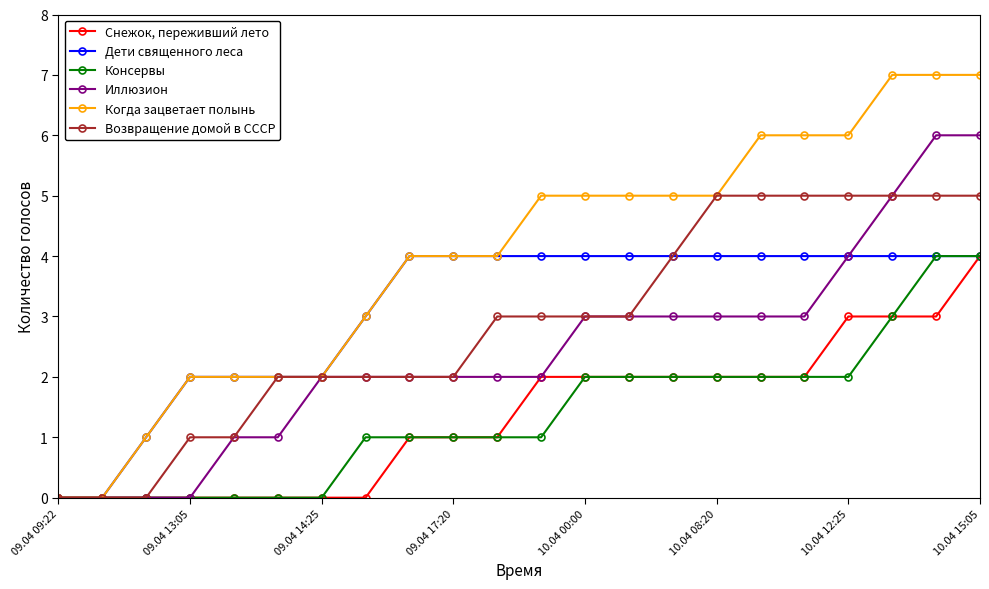

What are all the series names shown in the legend?

Снежок, переживший лето, Дети священного леса, Консервы, Иллюзион, Когда зацветает полынь, Возвращение домой в СССР